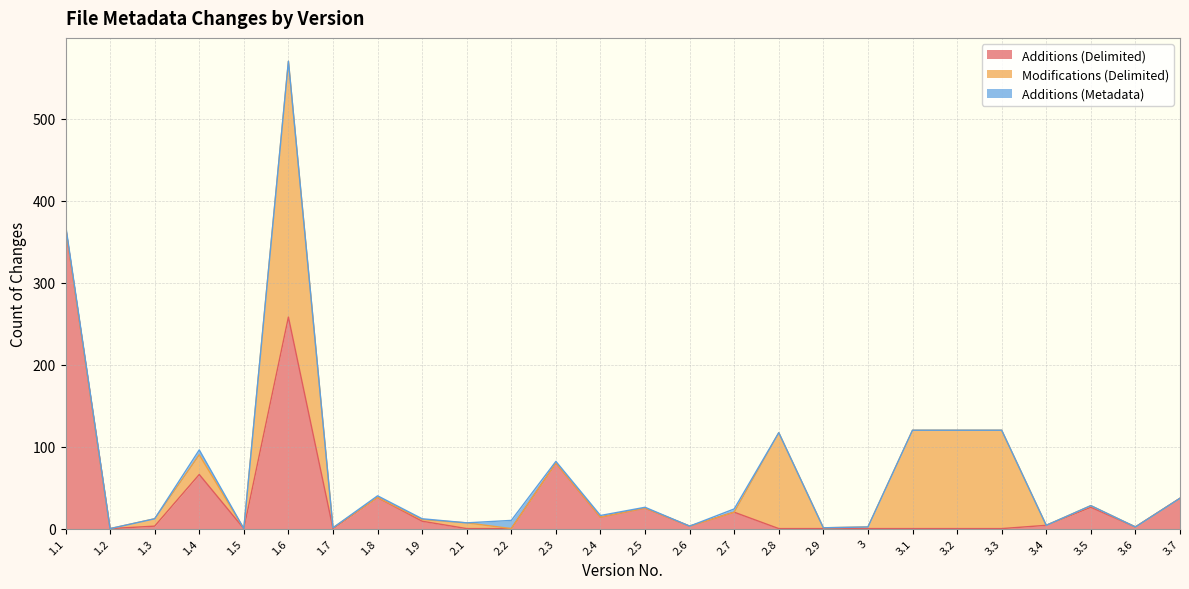

How many lines are shown in the chart?

3